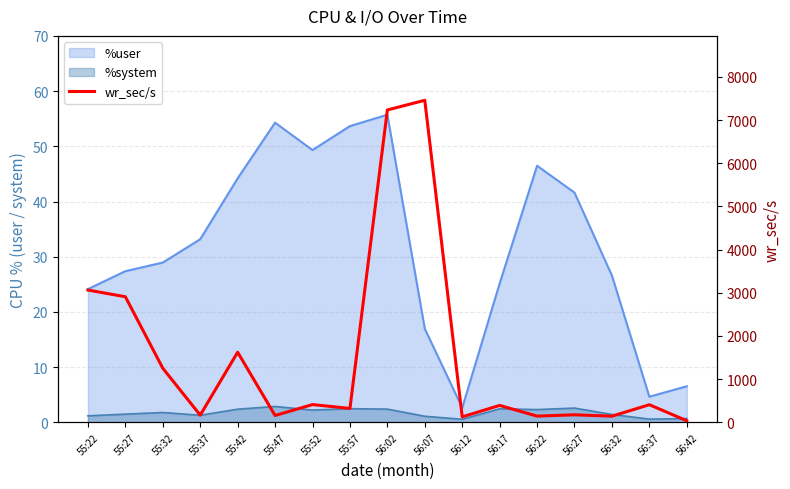

How many lines are shown in the chart?

1